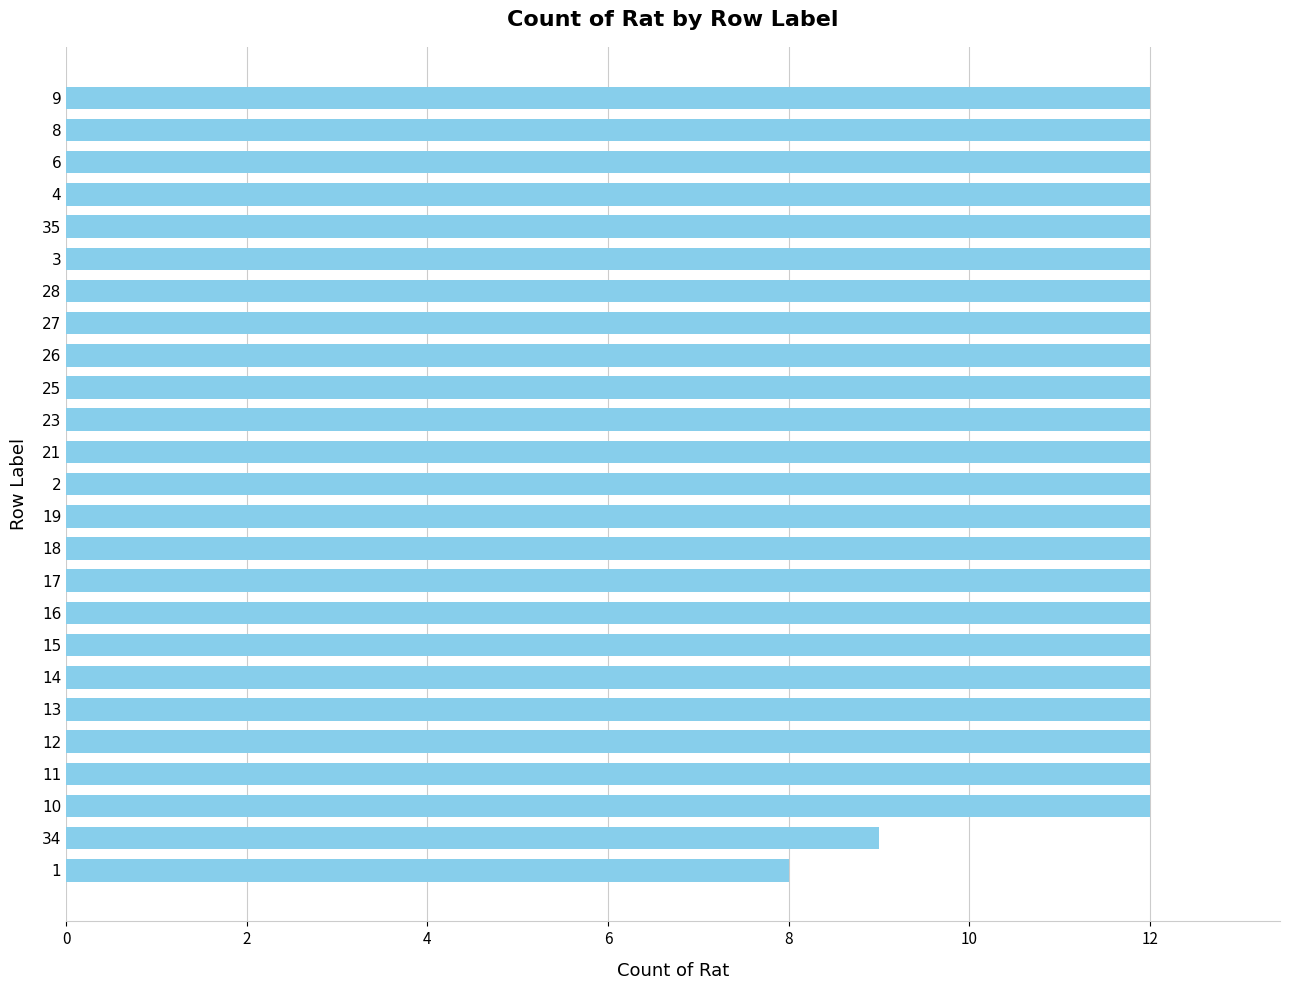

Approximately how many times larger is the value at 14 compared to 8?

1.0